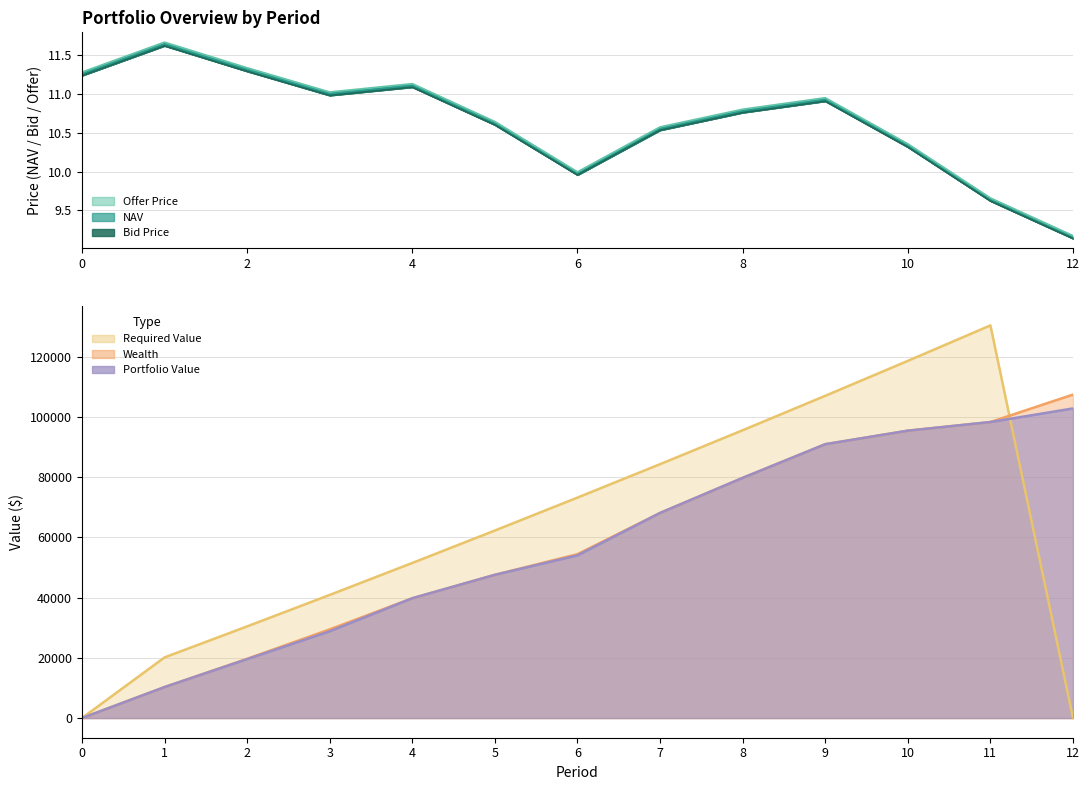

What is the value of the Bid Price point at the 8th from the left?

10.5